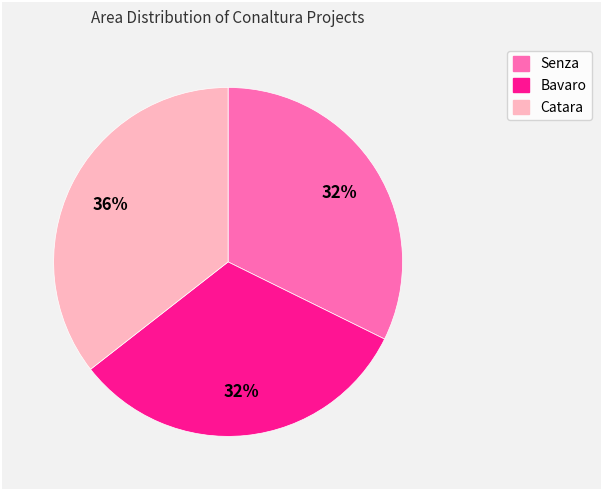

Count the number of slices in the pie.

3